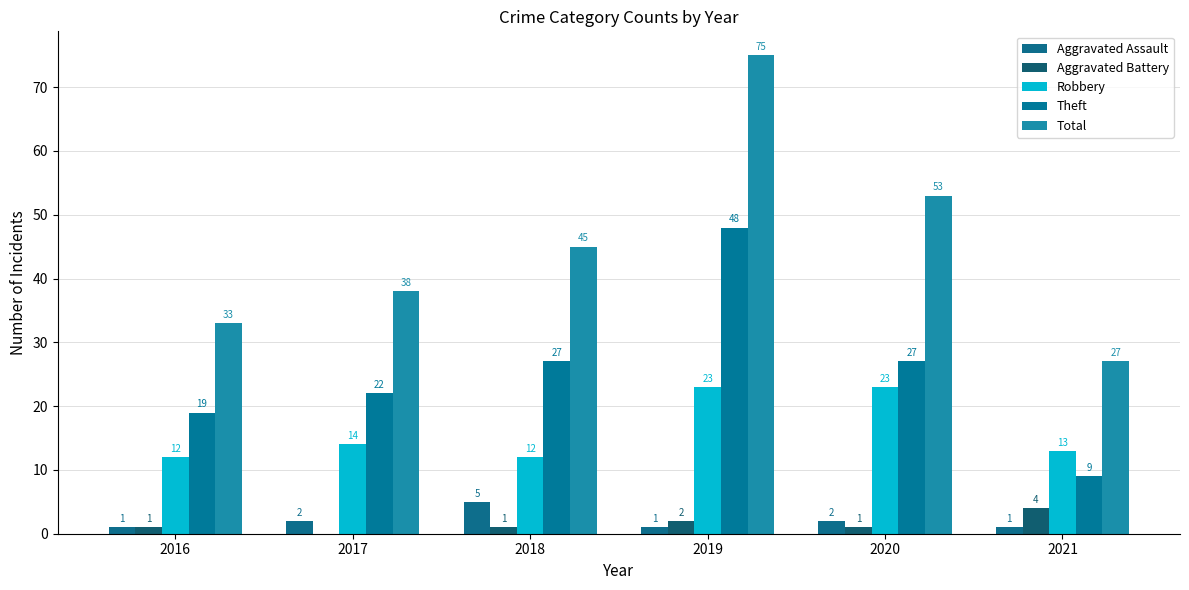

Rank the series by their maximum value, from highest to lowest.

Total, Theft, Robbery, Aggravated Assault, Aggravated Battery